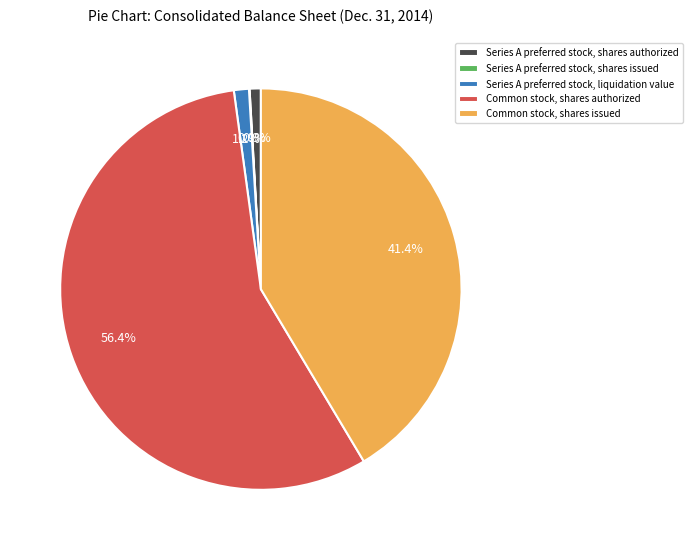

What is the ratio of the value at Common stock, shares issued to the value at Common stock, shares authorized?

0.7